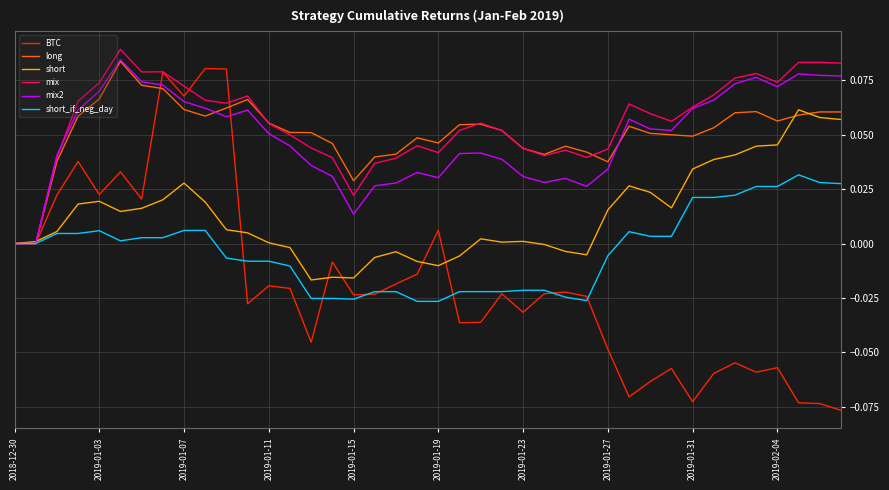

Which series has the widest spread of values?

BTC